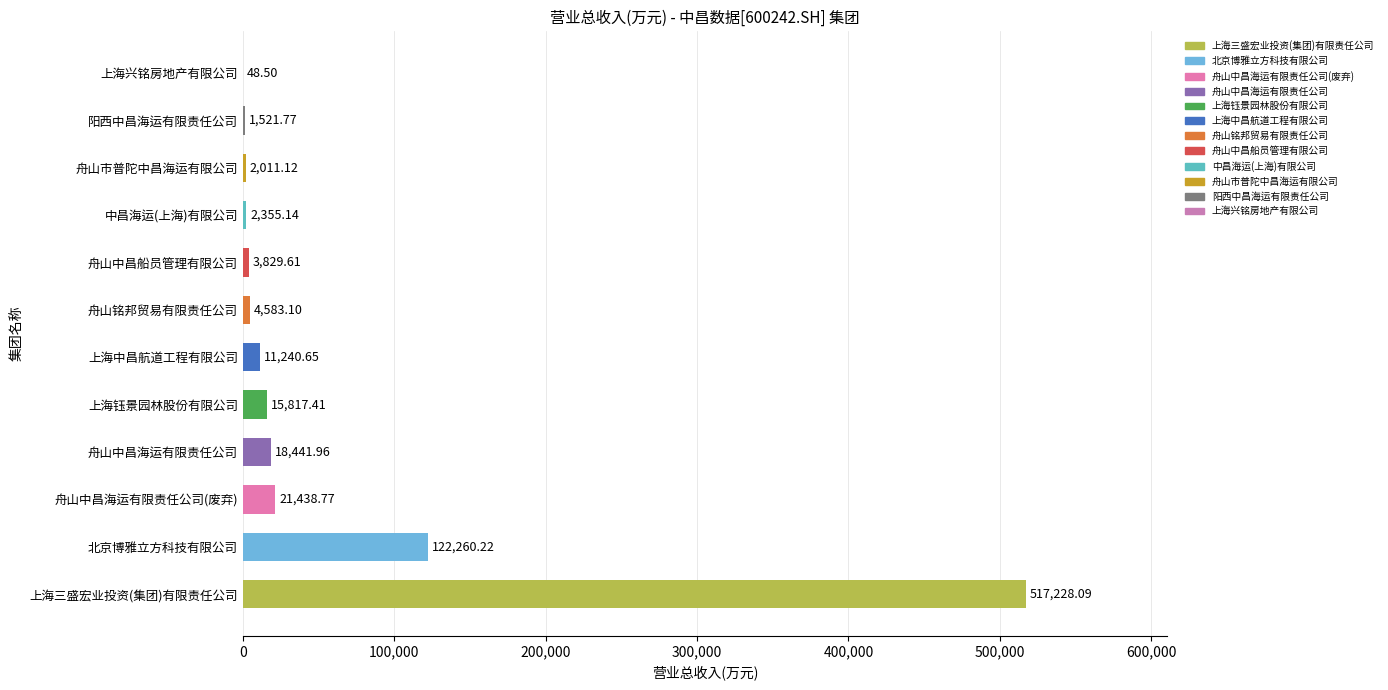

Which has a higher value, 北京博雅立方科技有限公司 or 阳西中昌海运有限责任公司?

北京博雅立方科技有限公司